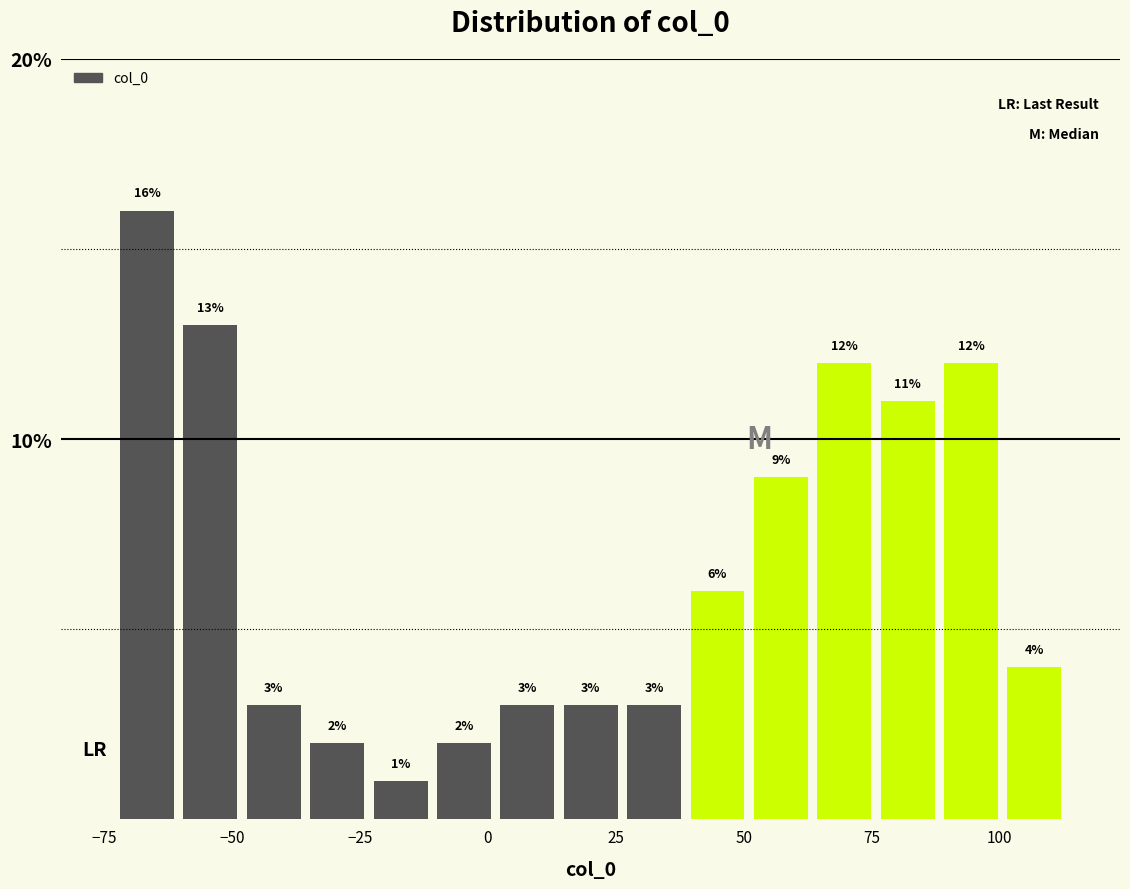

Read against the x-axis, roughly where is the centre of the tallest bar?

-65